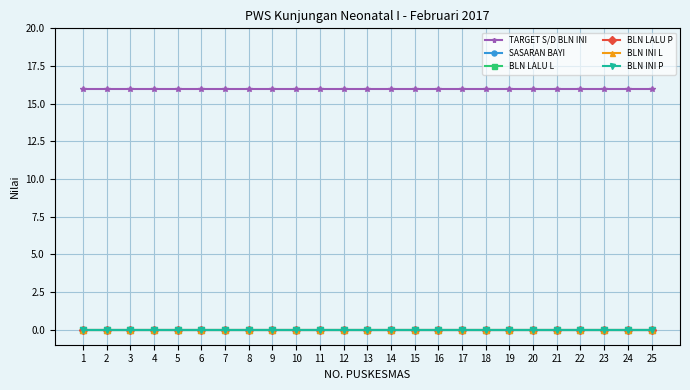

Does the chart have visible grid lines?

Yes